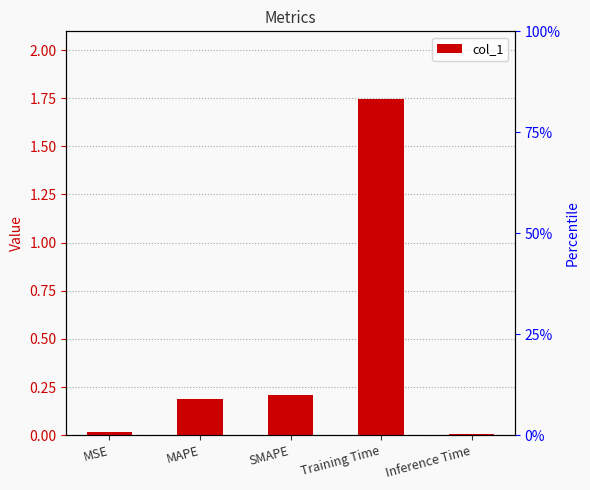

How many distinct data groups are displayed?

1